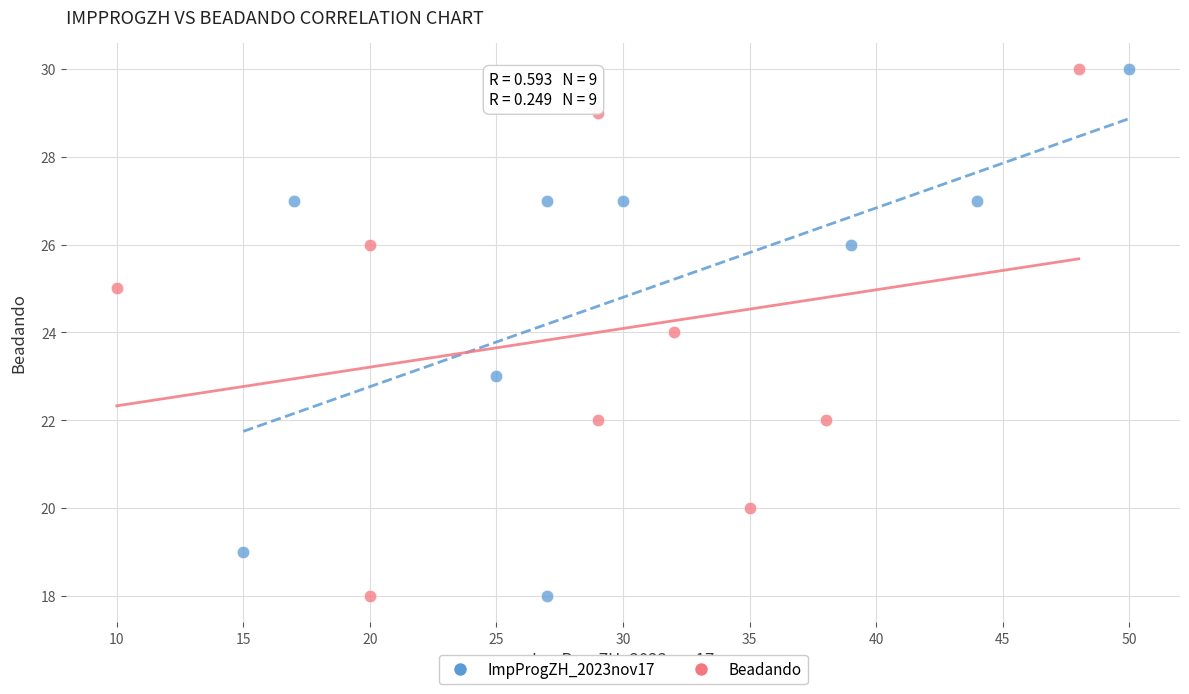

What are all the series names shown in the legend?

ImpProgZH_2023nov17, Beadando